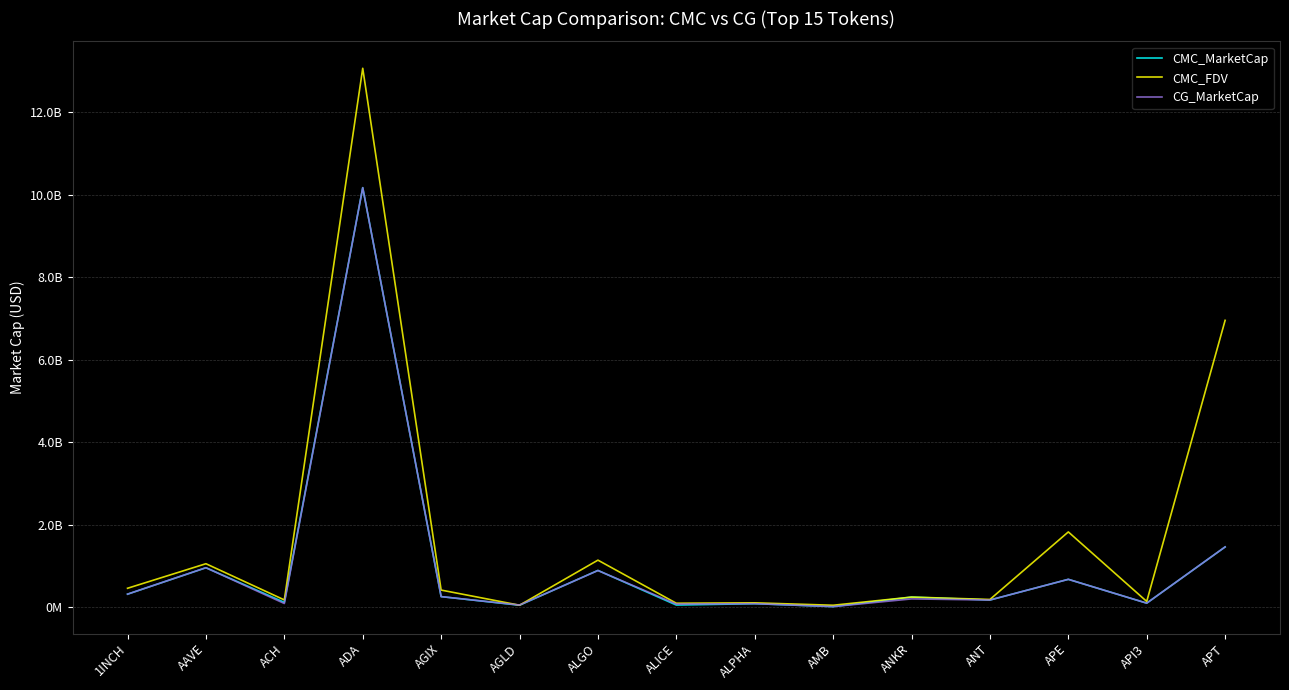

Reading right to left, transcribe all the data shown in this chart.

CMC_MarketCap: 1456455497.9	93051175.2	671212780.8	169433461.5	240474385.4	9909156.9	80787493.4	46703190.3	887595396.5	43346148.1	251966555.9	10172466606.0	112909827.7	952304141.8	311201177.5
CMC_FDV: 6953941375.4	134937899.7	1821009663.8	182710664.8	240474385.4	42539877.6	101237460.4	91144346.9	1136635200.9	43346148.1	410631712.4	13068562775.9	171547409.9	1049974863.3	454294485.4
CG_MarketCap: 1457782651.0	93356761.0	671260388.0	169193883.0	196358258.0	9912975.0	80750176.0	70935838.0	884749999.0	47780737.0	251934184.0	10172275788.0	84768404.0	953275117.0	311621557.0